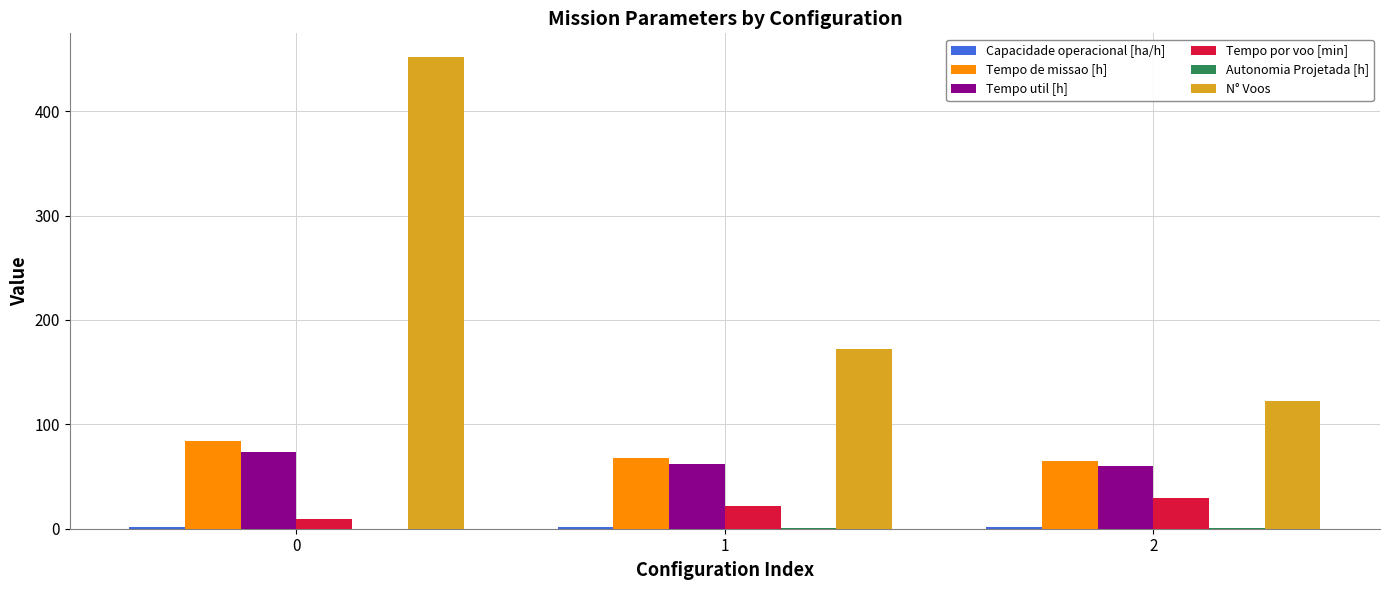

Which series changed the most between 0 and 2?

N° Voos